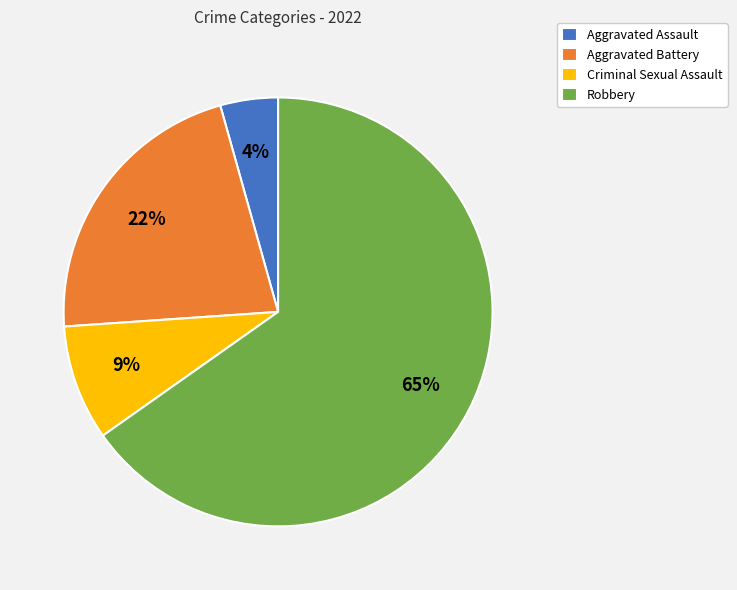

To the nearest percent, what portion does Robbery represent?

65%